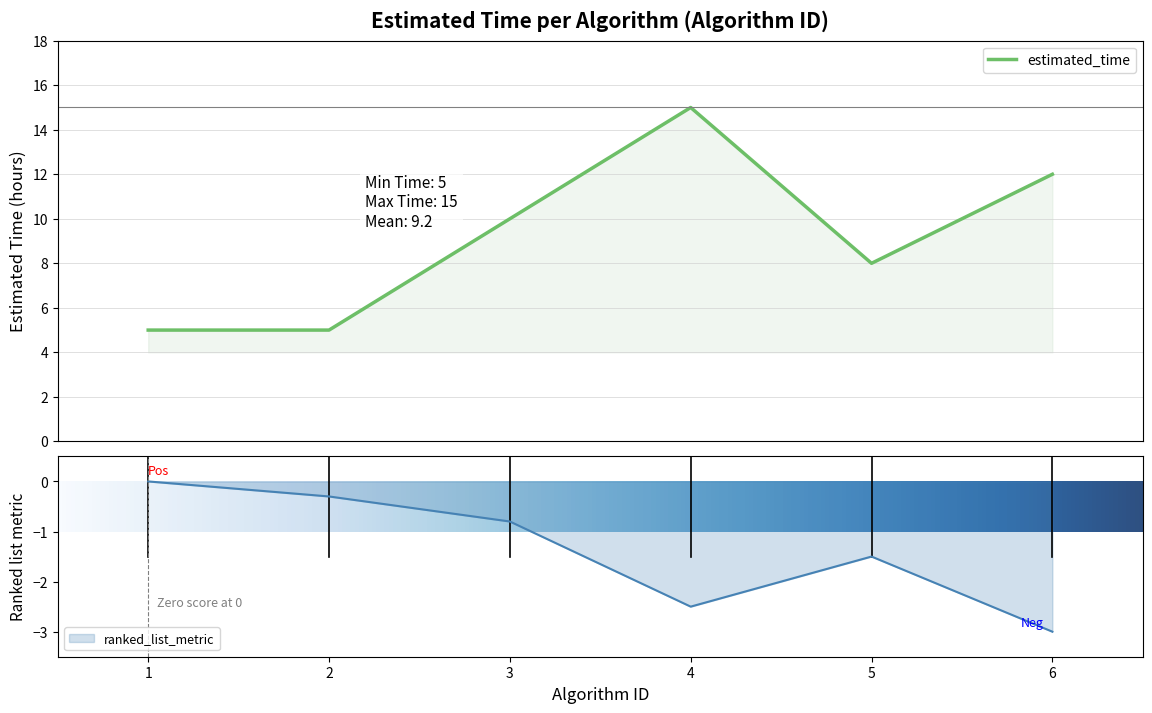

What is the change in value from 1 to 4?

+10